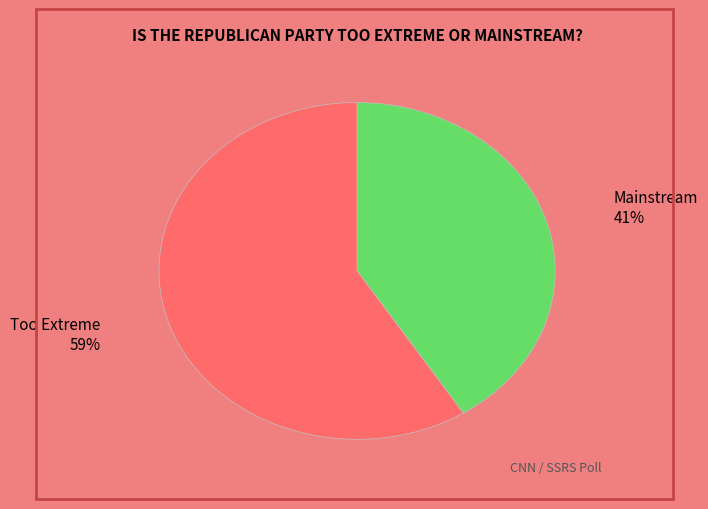

Count the number of slices in the pie.

2